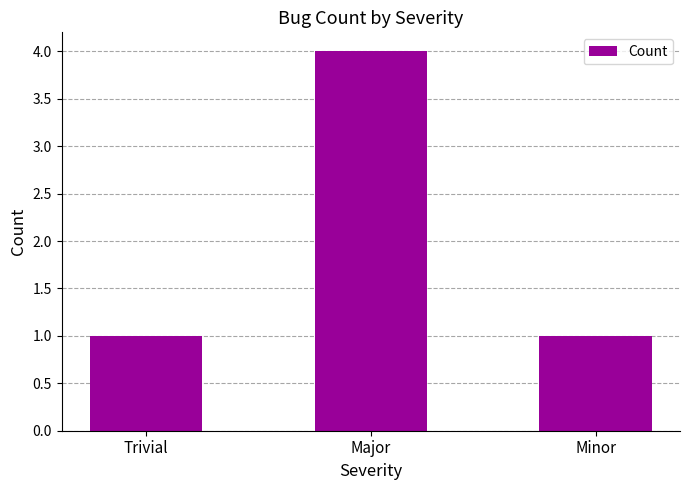

What position from the left is Minor?

3